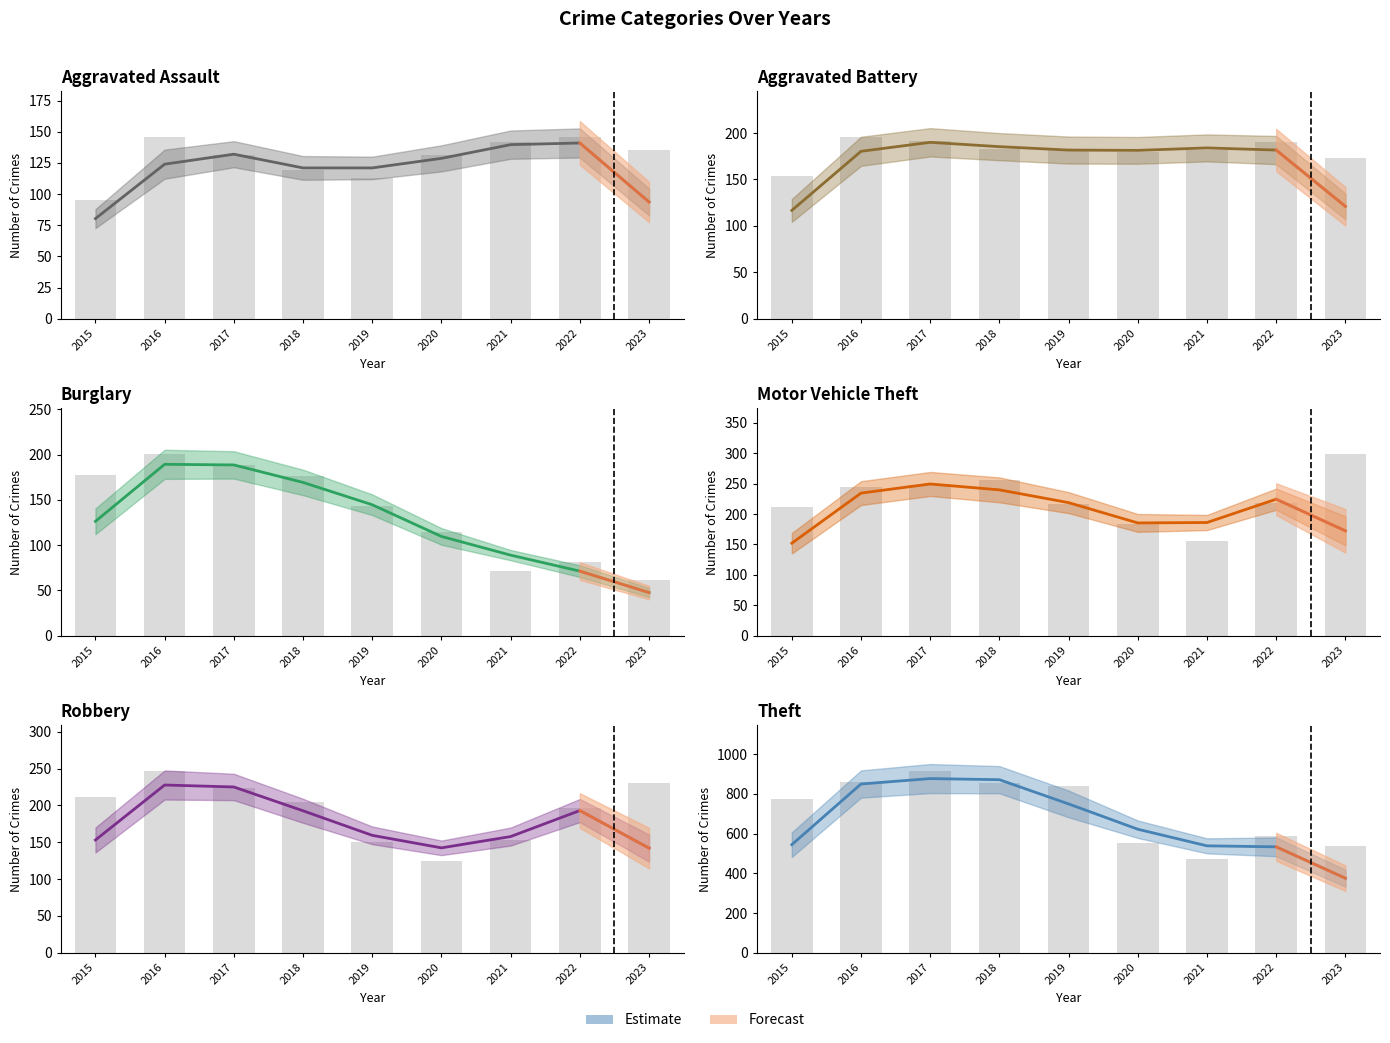

Are the bars horizontal?

No